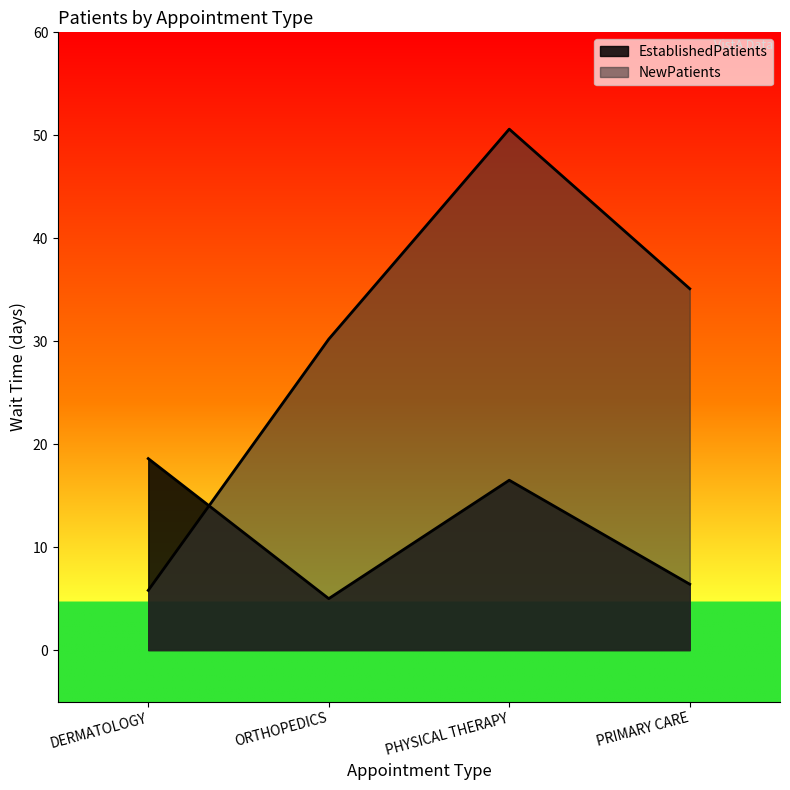

What is the difference between the second highest and second lowest values in the EstablishedPatients series?

10.1